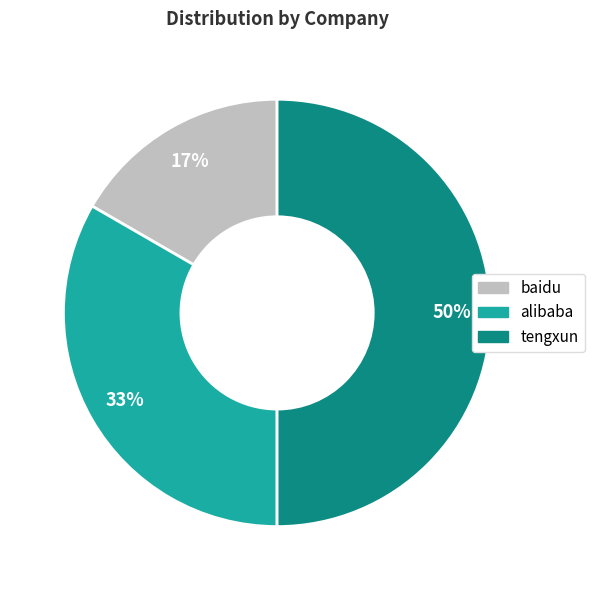

Is it true that tengxun is 62% of the pie?

False